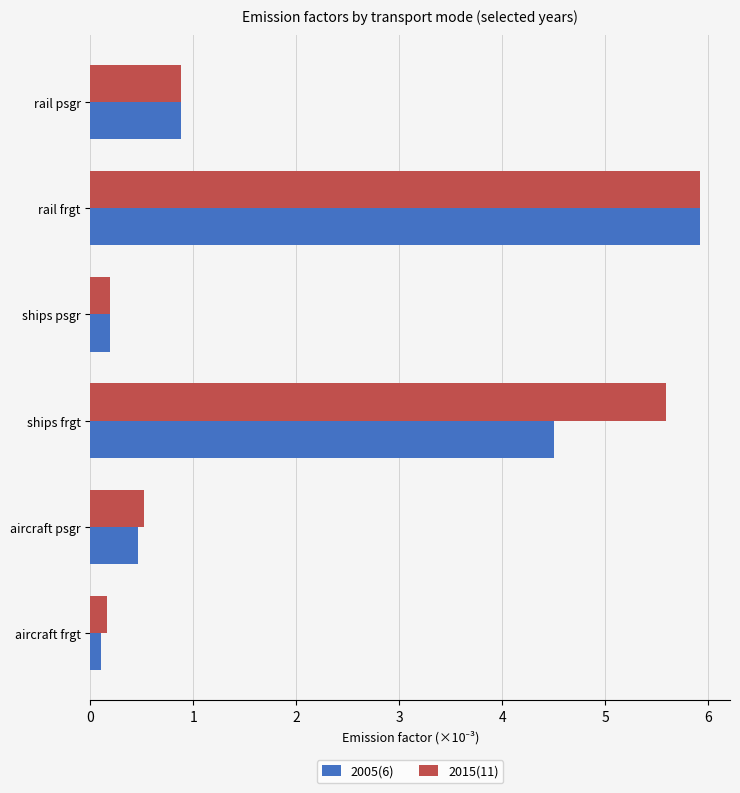

Is the value of 2005(6) at rail frgt greater than the value of 2015(11) at aircraft psgr?

Yes